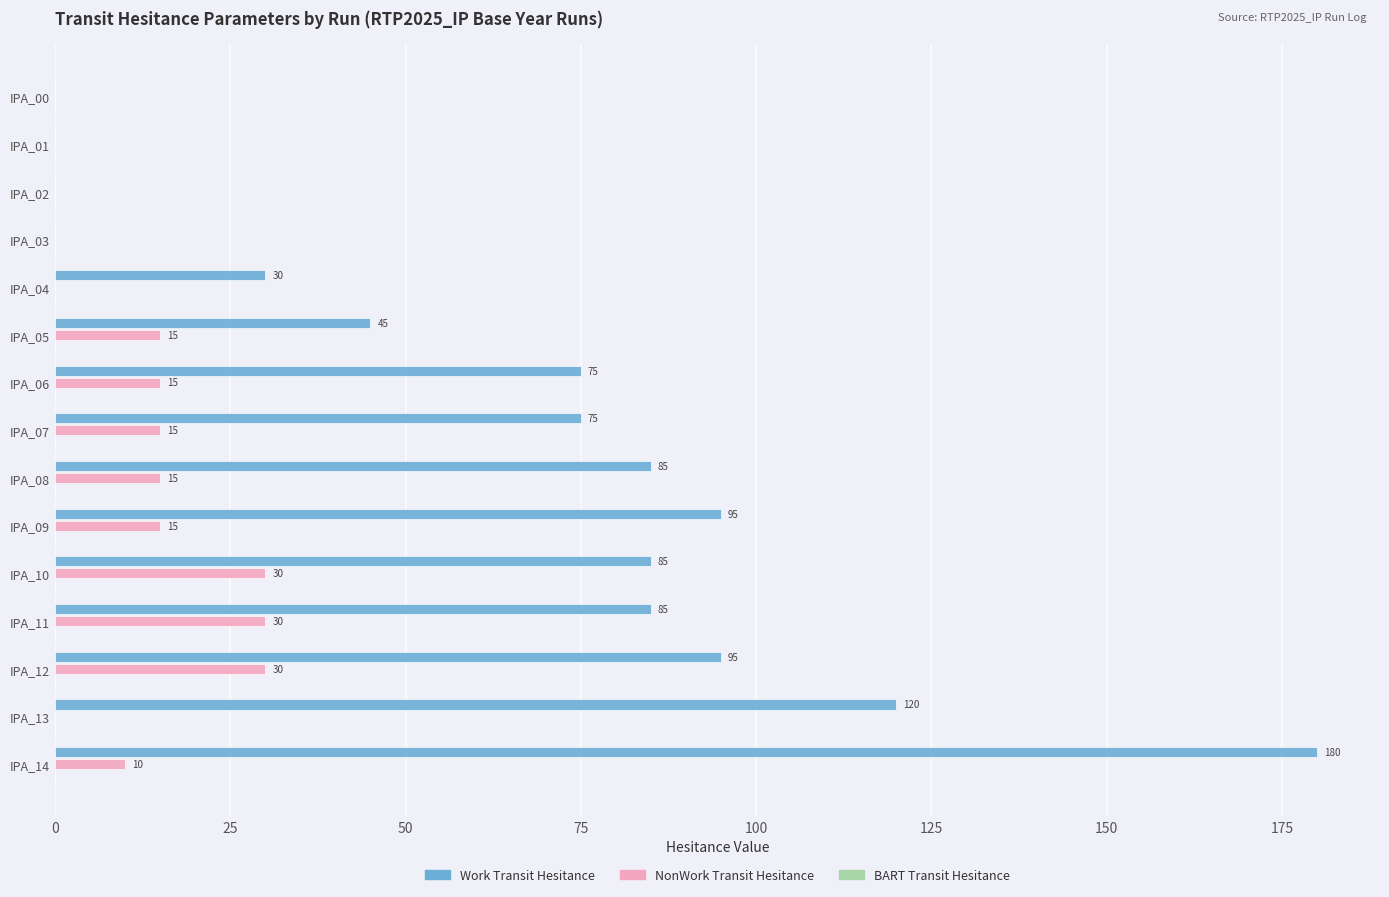

Is the value of NonWork Transit Hesitance at IPA_07 greater than the value of Work Transit Hesitance at IPA_09?

No